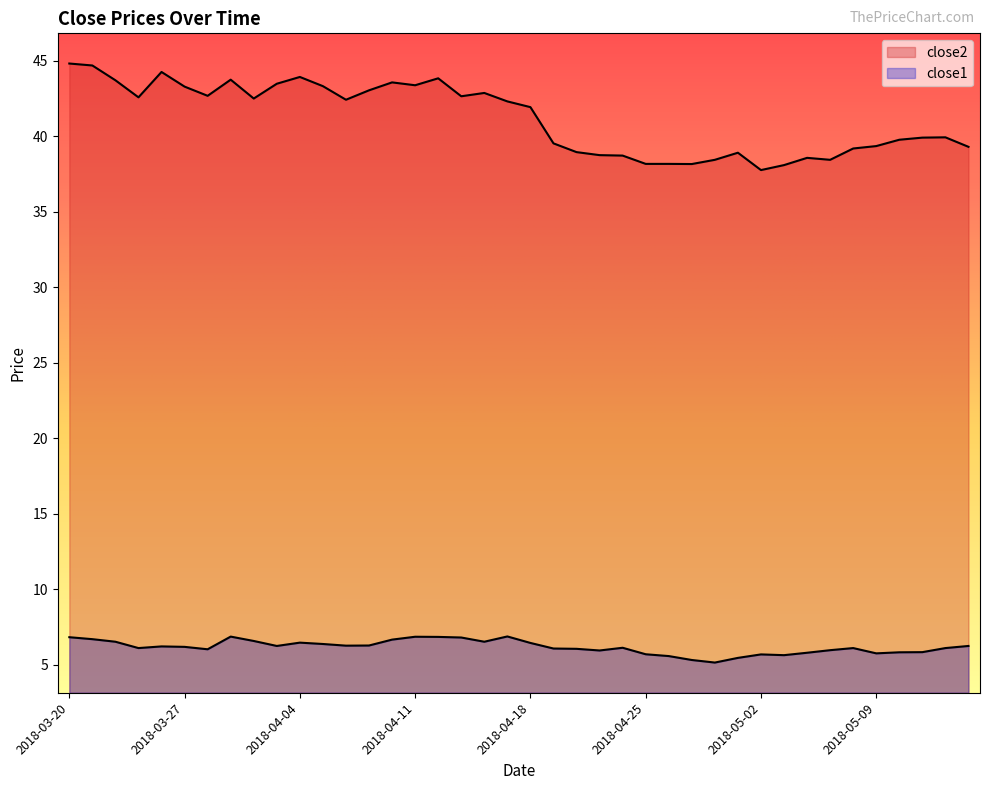

What is the average value of the close2 series?

41.2